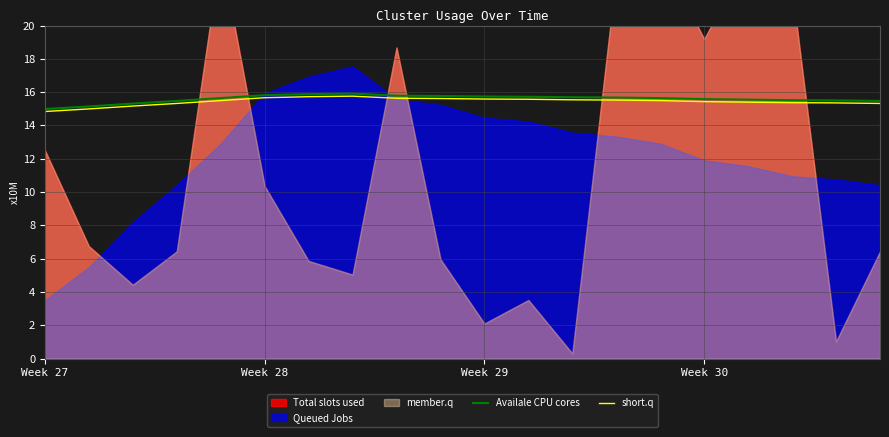

Where is Availale CPU cores nearest to the value 15?

Week 27